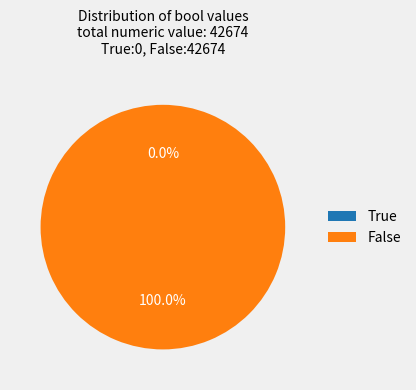

Which category accounts for the majority?

False